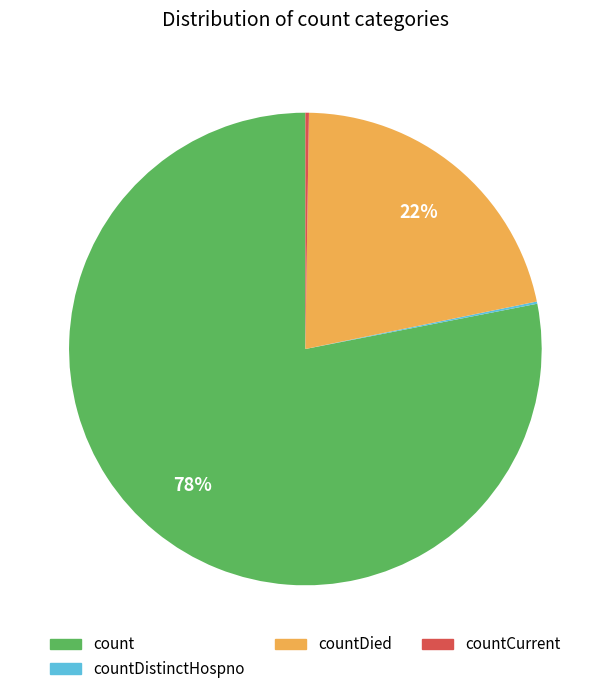

The countDied slice represents 22% of the pie. True or false?

True